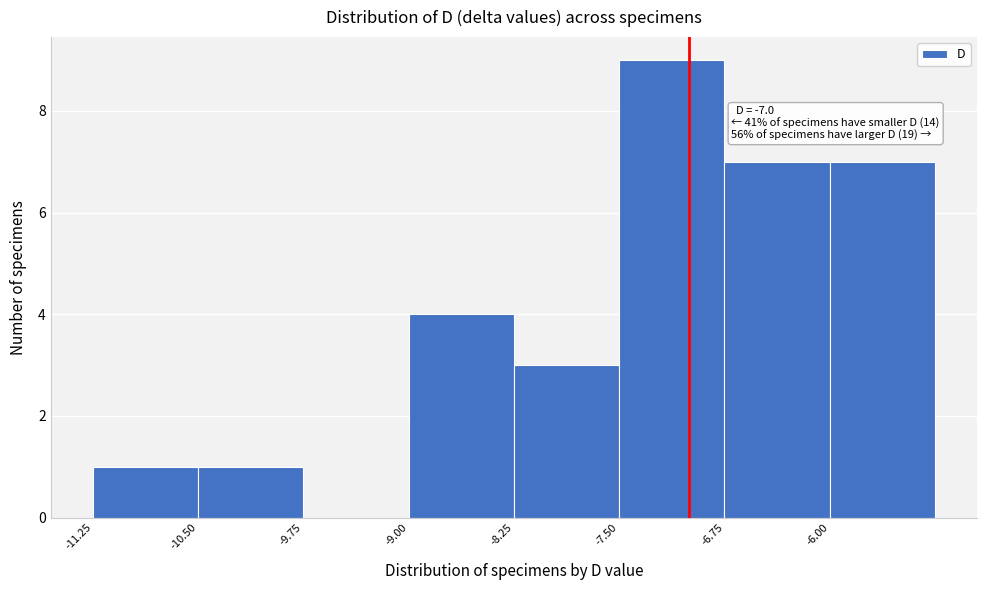

Which range on the x-axis has the tallest bar?

-7.50 to -6.75